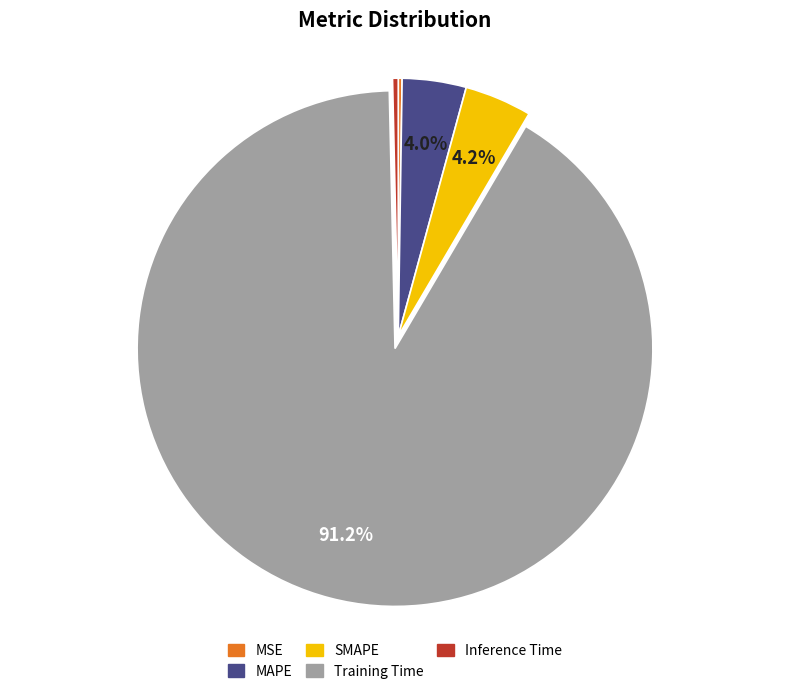

Does MAPE represent more than half of the total?

No